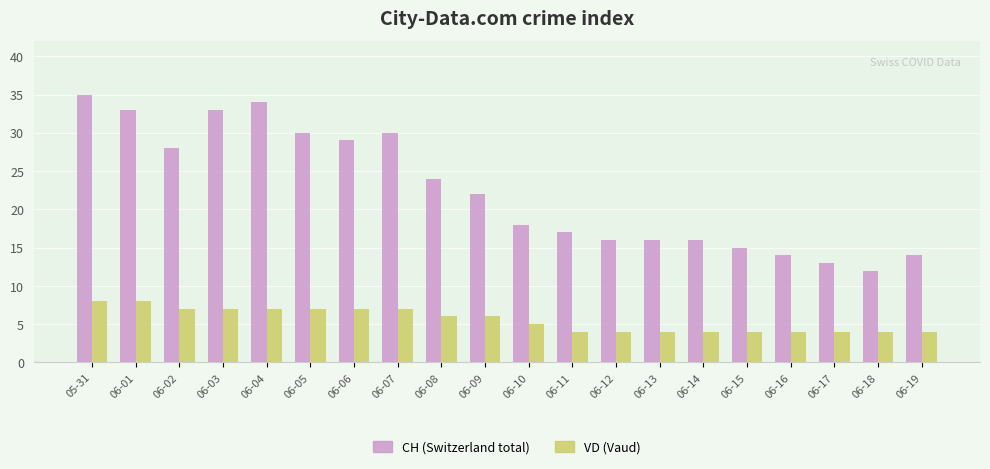

What is the minimum value shown in the chart?

4